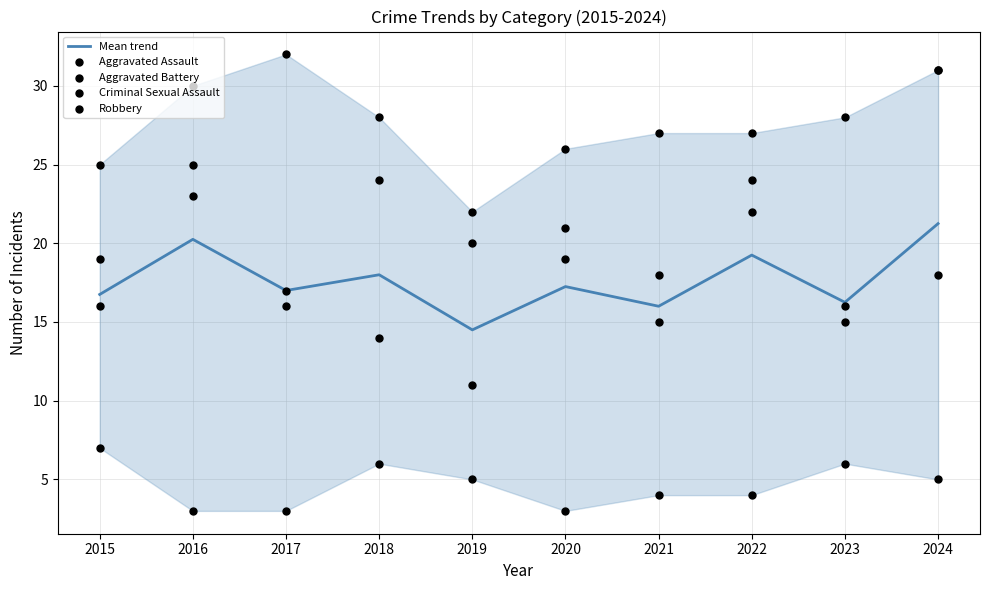

What are all the series names shown in the legend?

Mean trend, Aggravated Assault, Aggravated Battery, Criminal Sexual Assault, Robbery